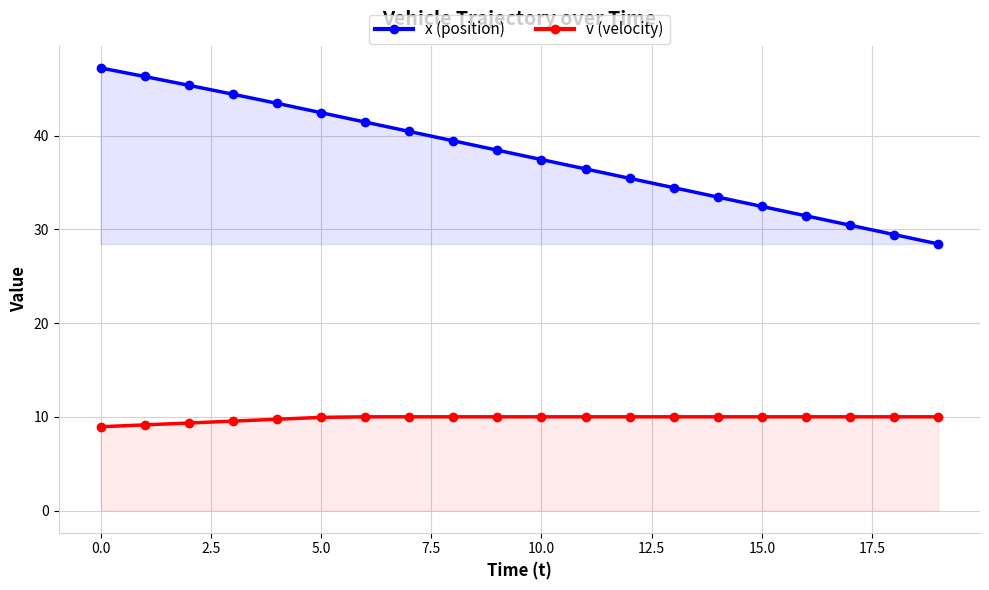

Does the chart have visible grid lines?

Yes